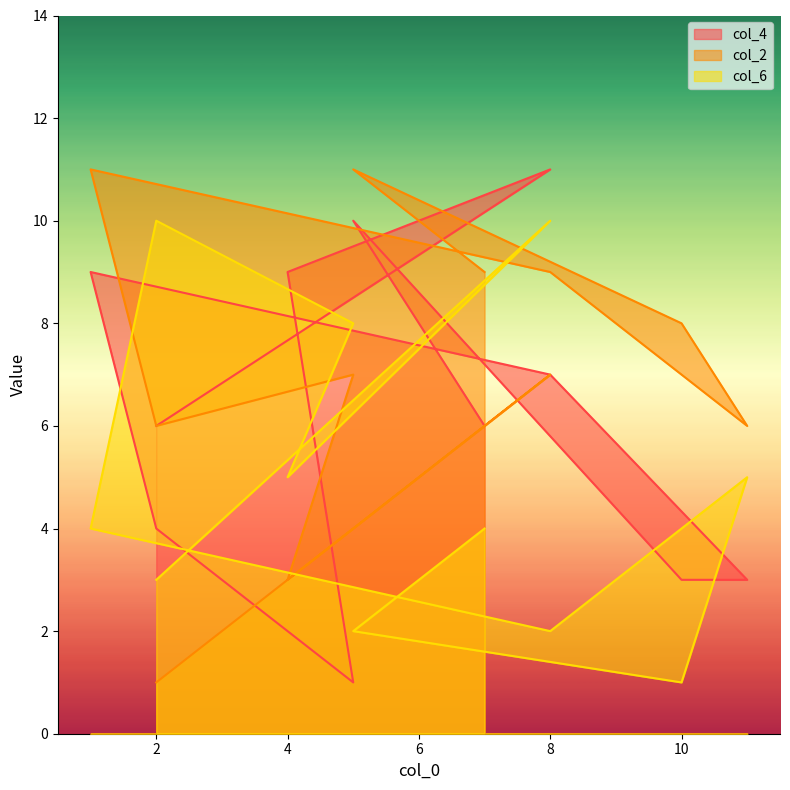

At which label does col_2 reach its peak?

1